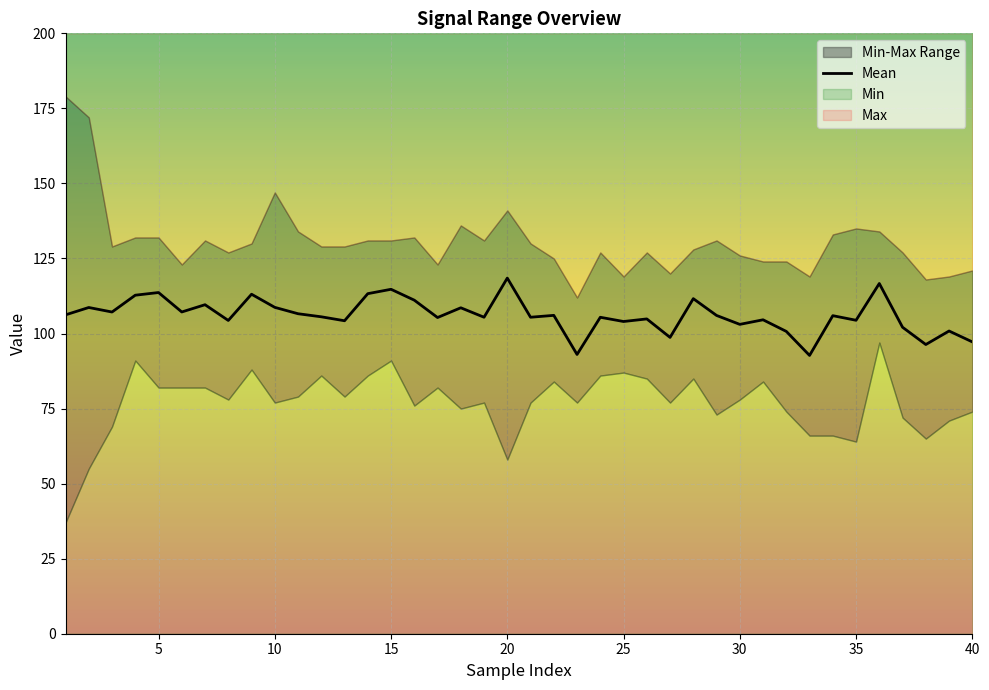

True or false: Mean has a value of 57.9 at 15.

False